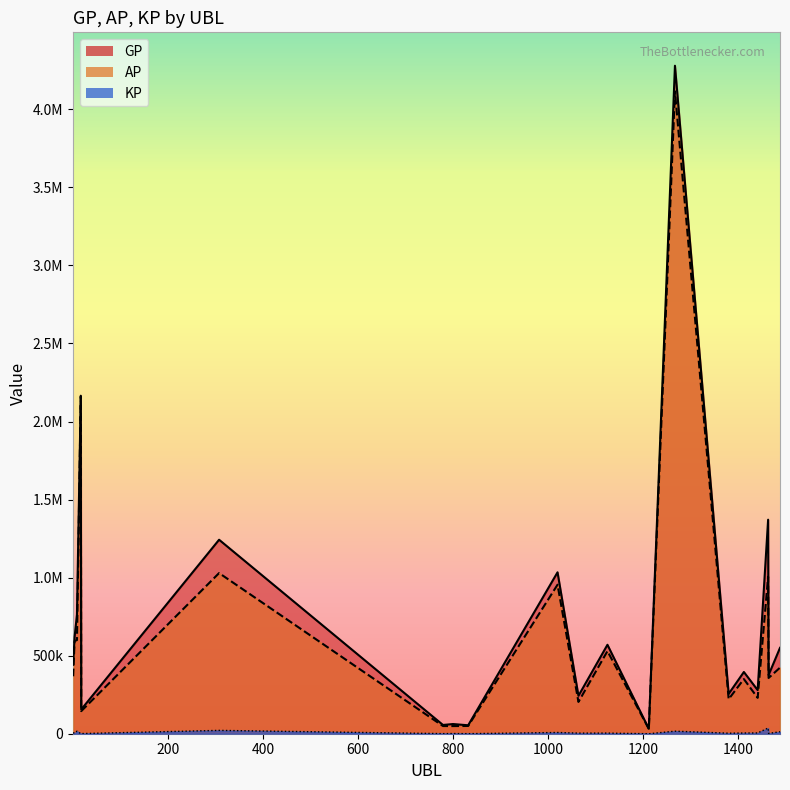

True or false: KP and GP cross at least once.

False